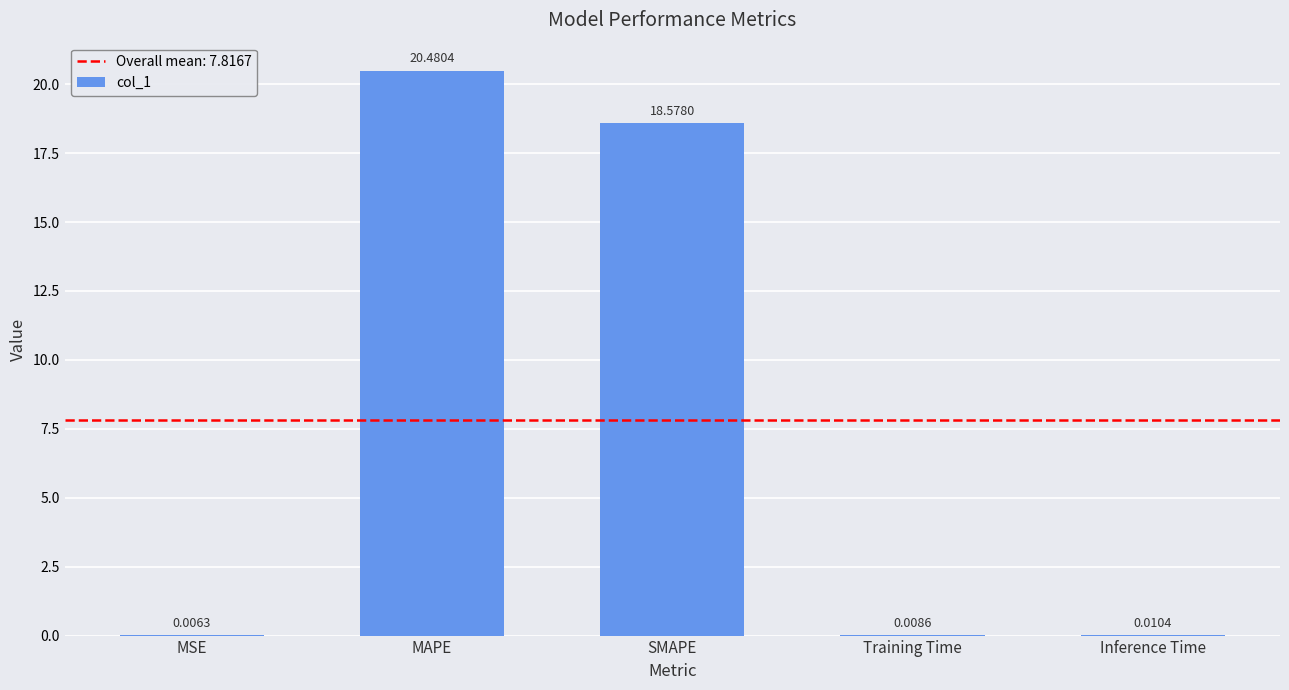

Where is the data nearest to the value 10?

SMAPE